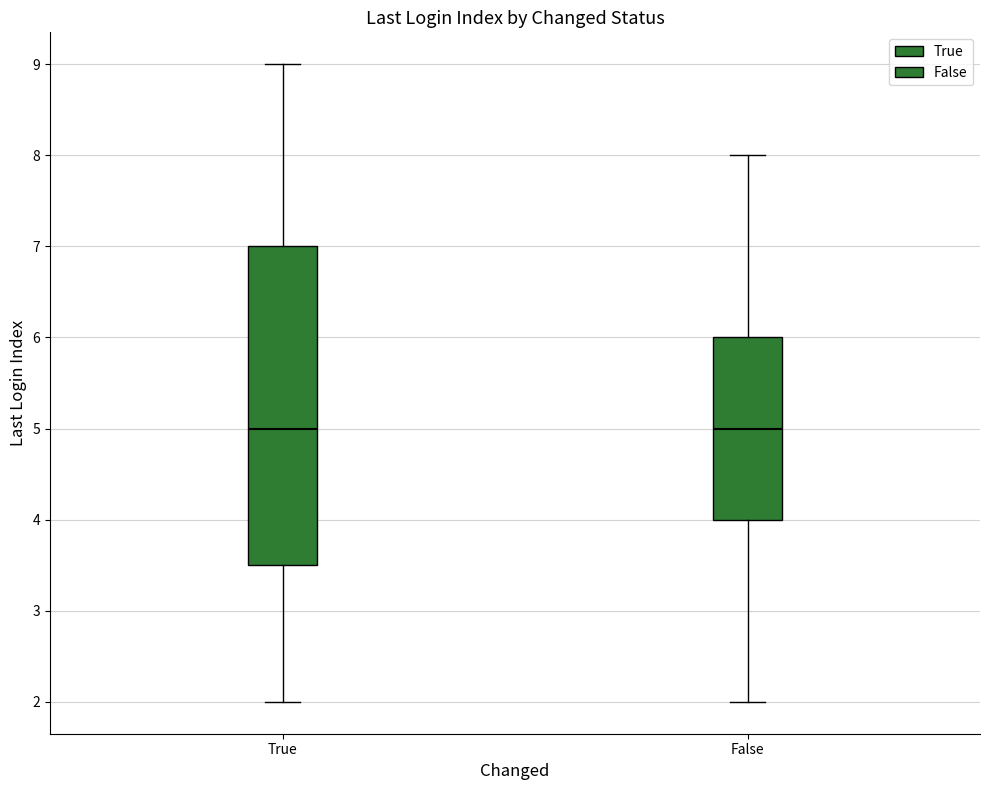

Which box is the tallest, from its lower edge to its upper edge?

True